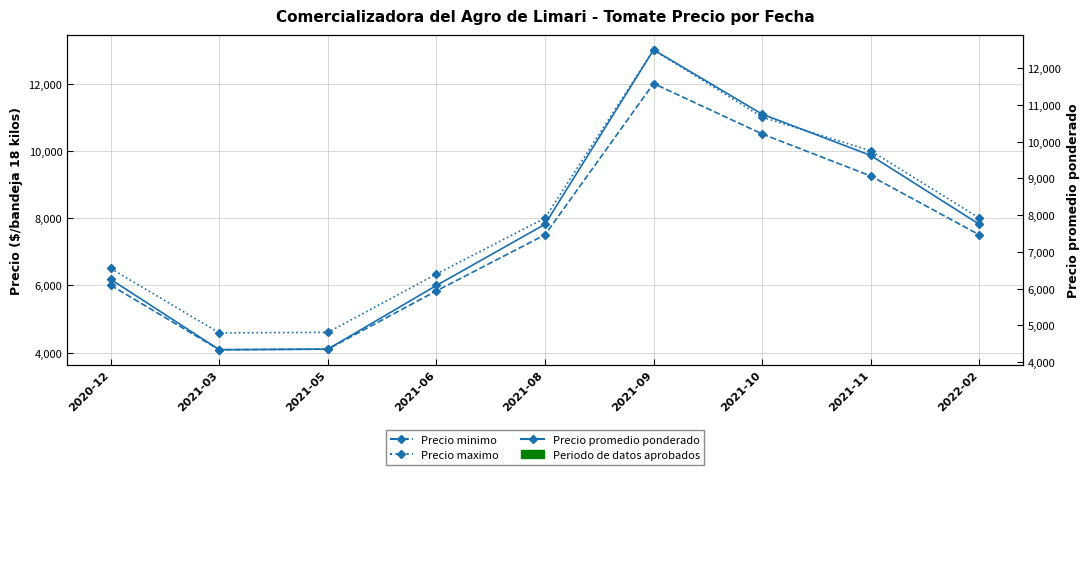

At how many categories does at least one series exceed 7394?

5